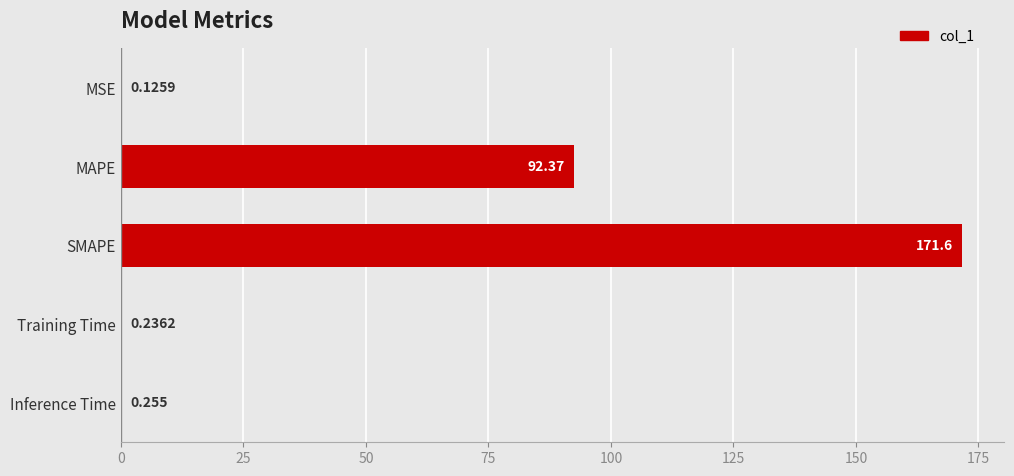

Are the bars horizontal?

Yes